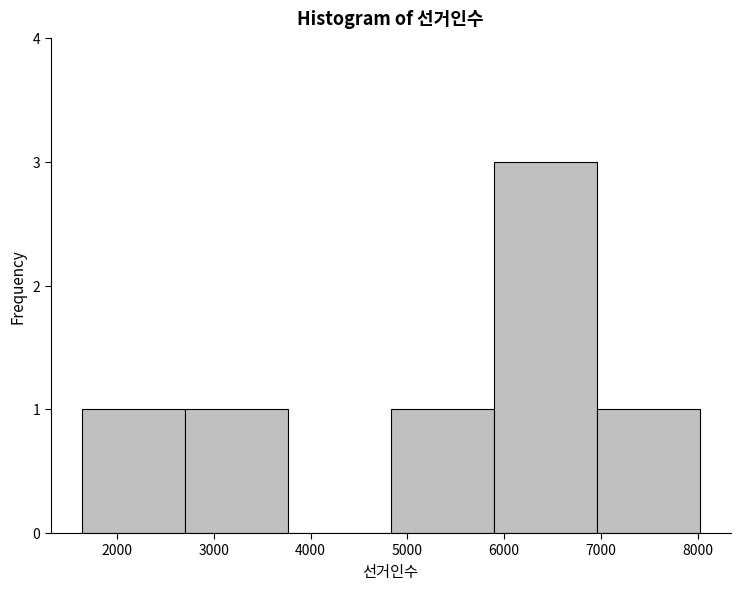

Reading left to right, list every bar in this chart as the range it spans on the x-axis followed by its height. Neither the bar edges nor the heights are printed on the chart, so give them approximately, as read against the axes.

1600 to 2700: 1
2700 to 3800: 1
3800 to 4800: 0
4800 to 5900: 1
5900 to 7000: 3
7000 to 8000: 1